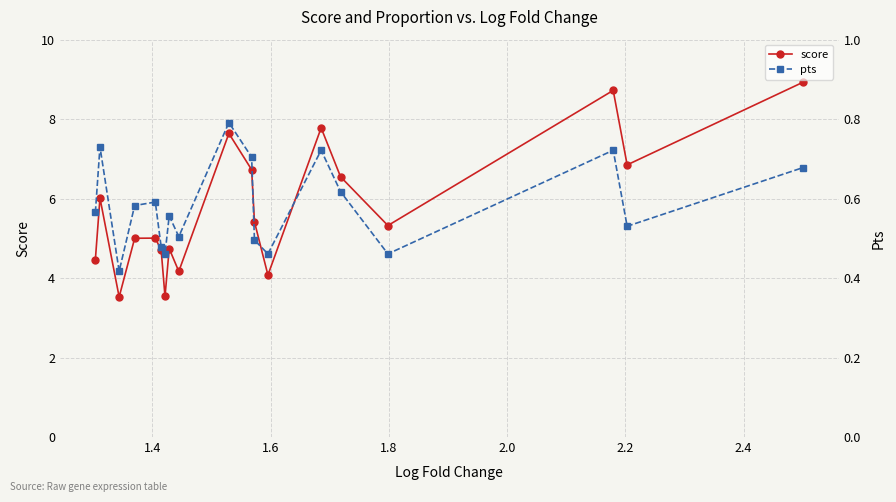

What is the value of the score point at the 3rd from the left?

3.5